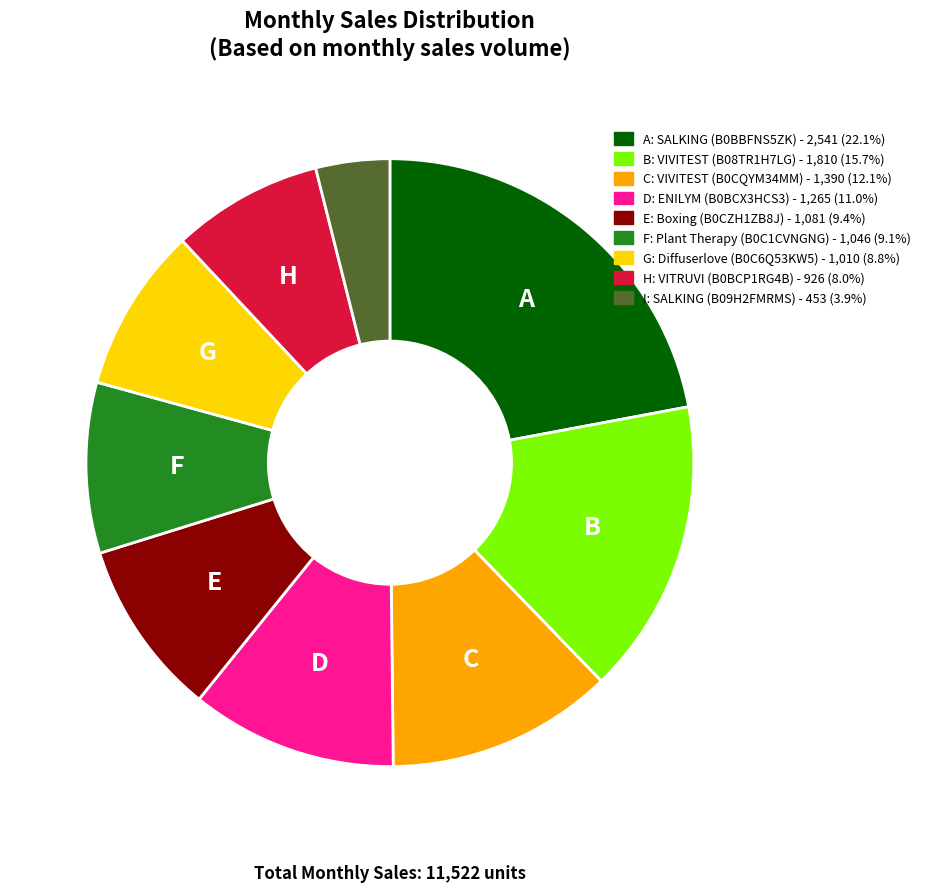

Is there a majority slice in this chart?

No